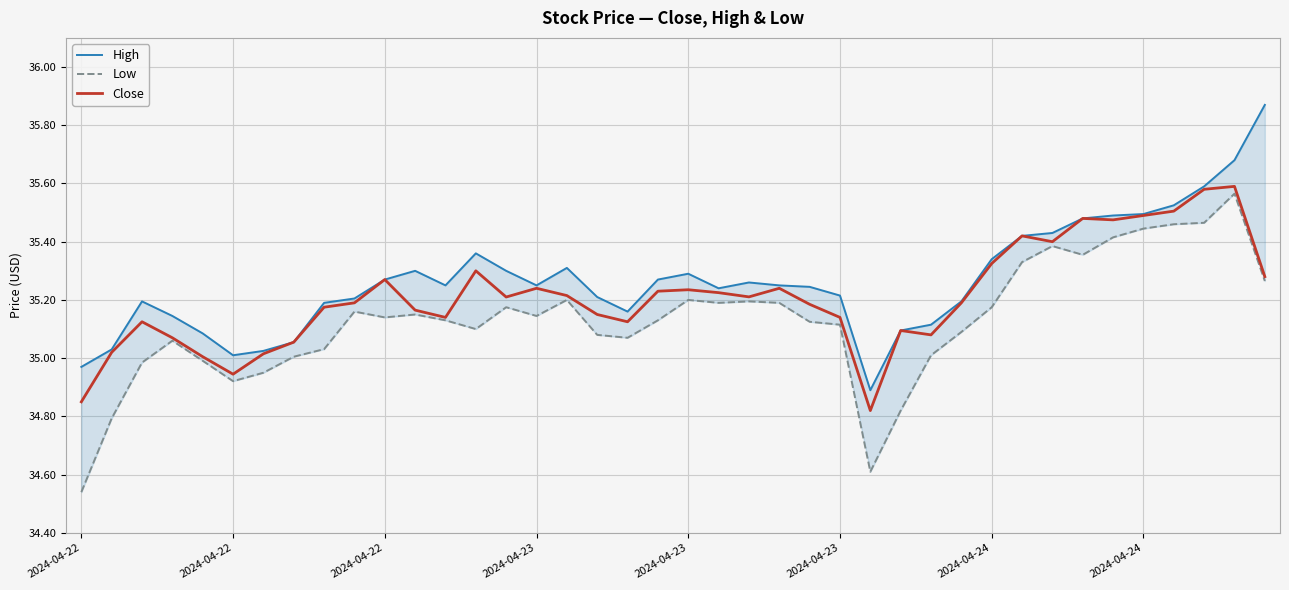

How many values in the High series exceed 35?

38